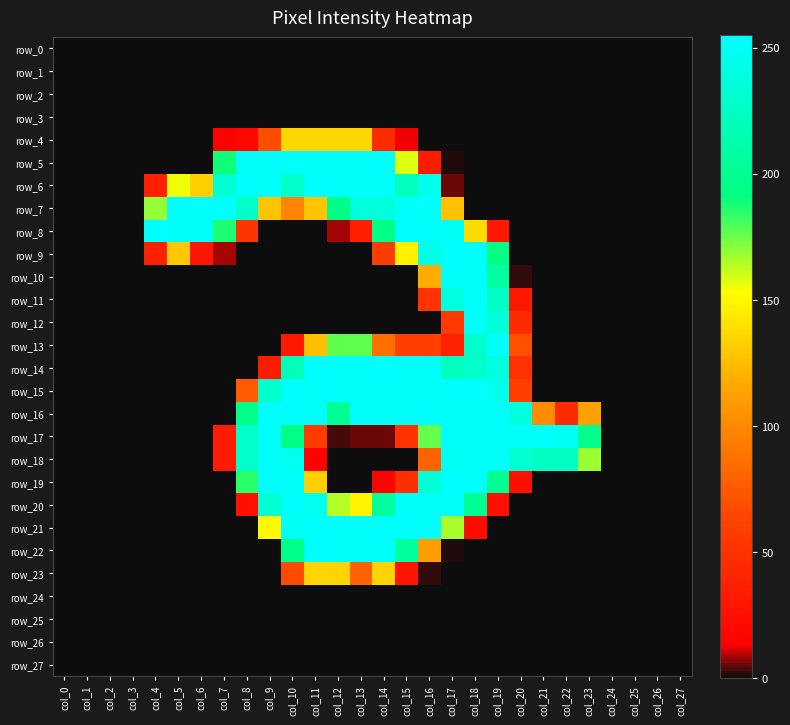

At how many categories does at least one series exceed 57?

20